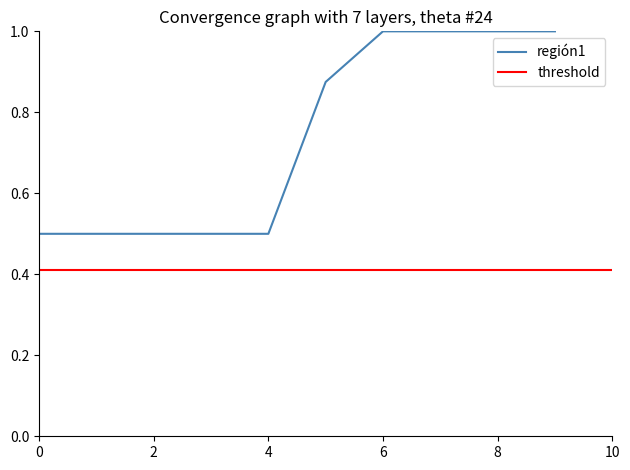

True or false: región1 has a value of 1.0 at 8.

True